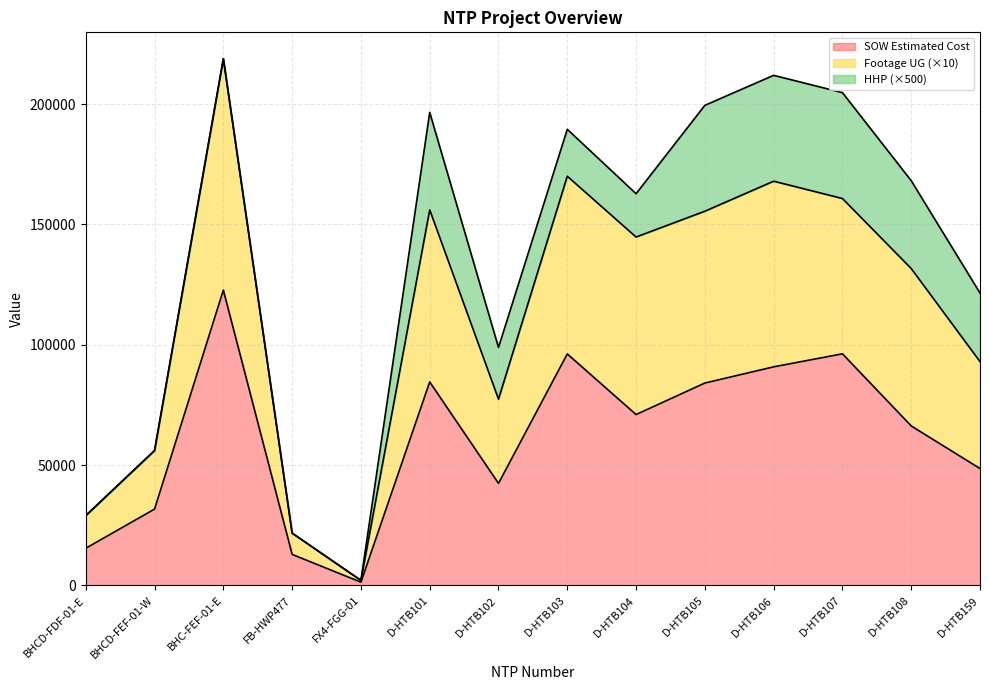

True or false: Footage UG has a value of 436.5 at FX4-FGG-01.

False